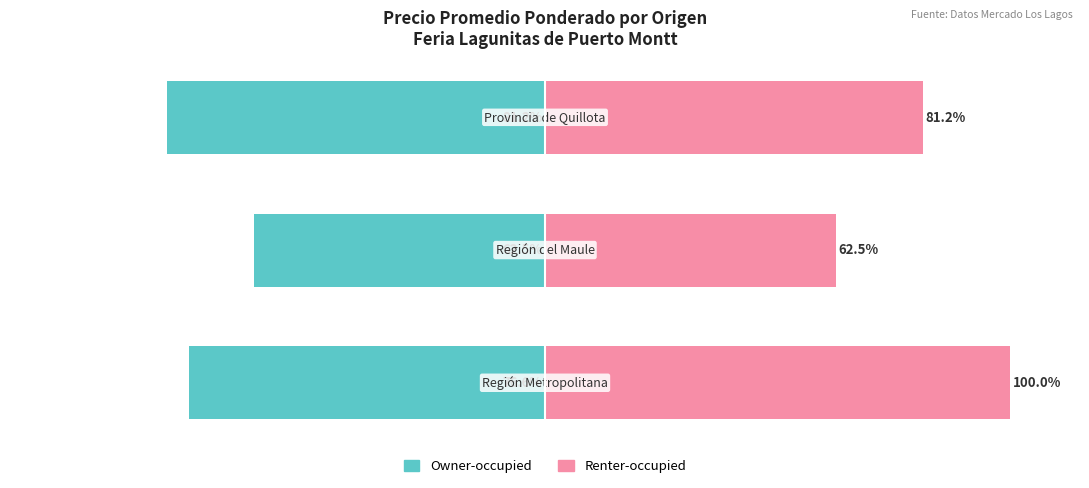

What is the spread (max minus min) of values at 1?

125.0